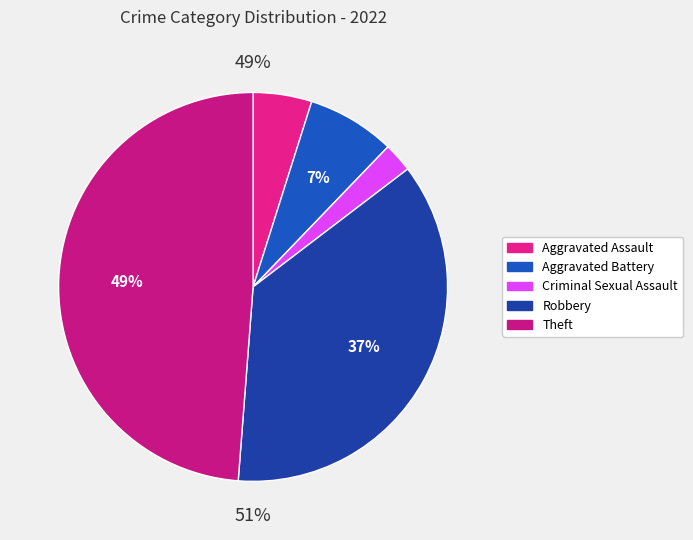

How much of the chart is everything except Criminal Sexual Assault?

97.6%